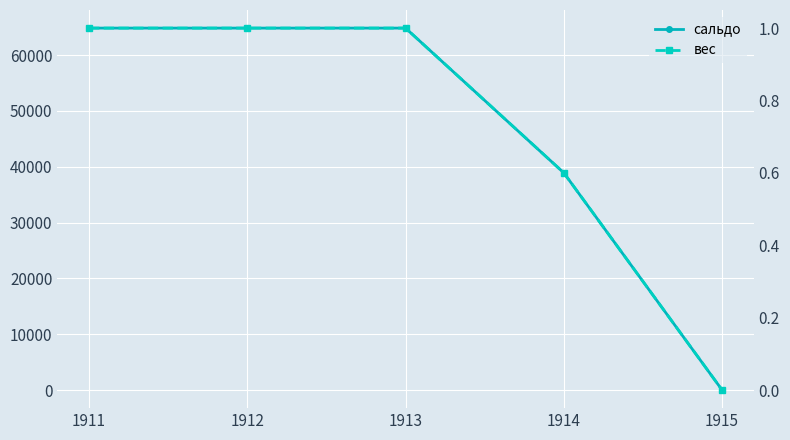

What is the value of the сальдо point at the 4th from the left?

38898.3